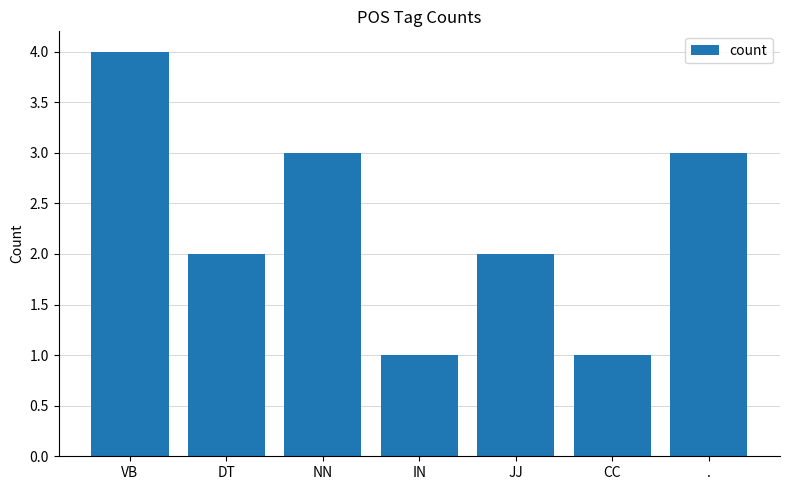

Reading right to left, extract all data points from this chart.

3	1	2	1	3	2	4